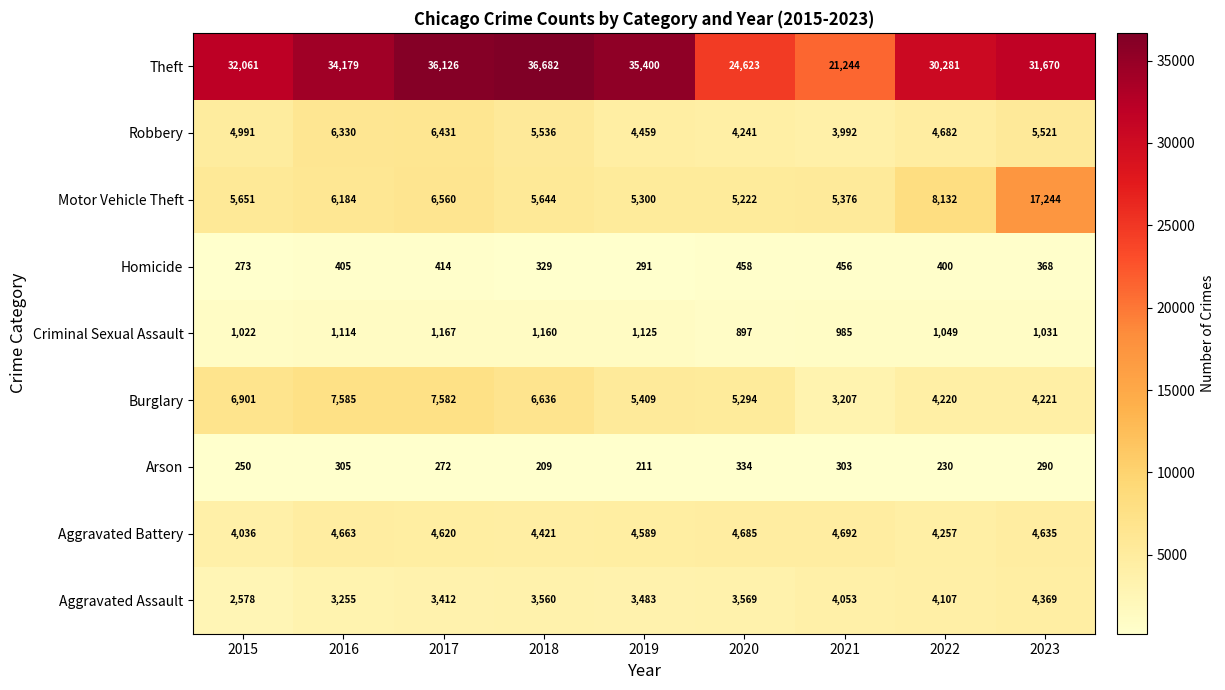

What is the total value across all series at 2020?

49323